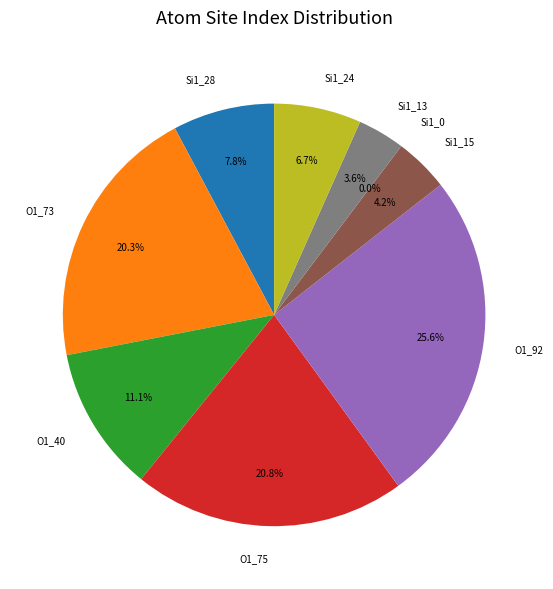

Which slice is the smallest?

Si1_0